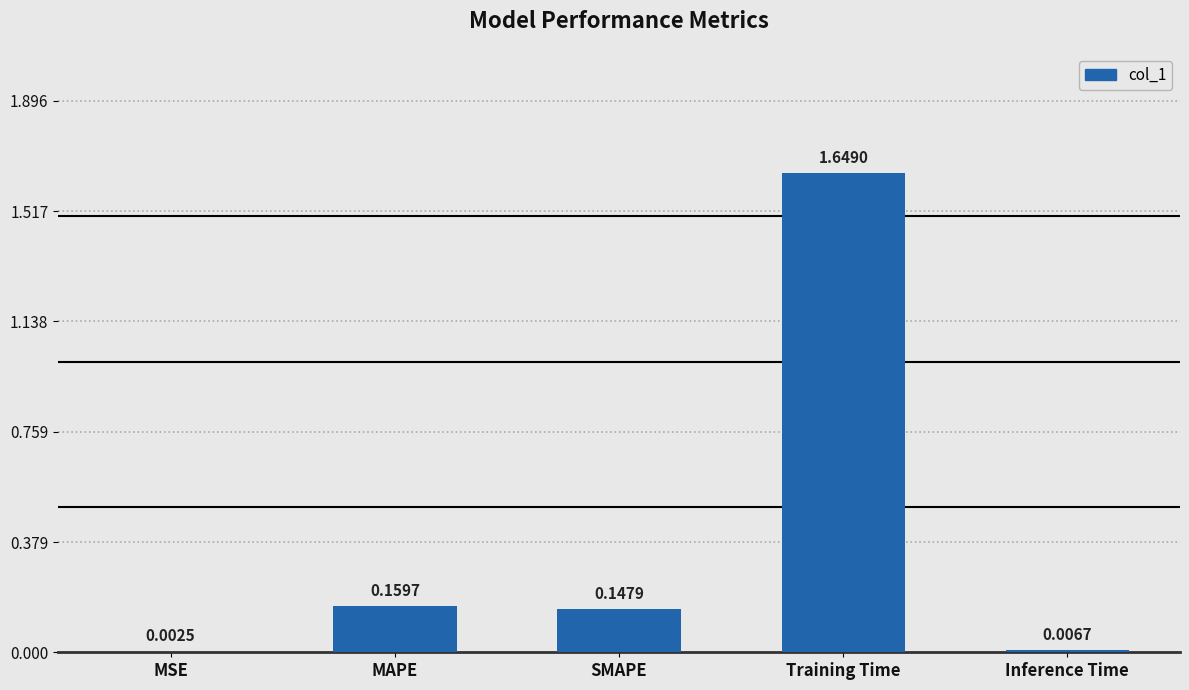

At which label is the value closest to 0?

MSE